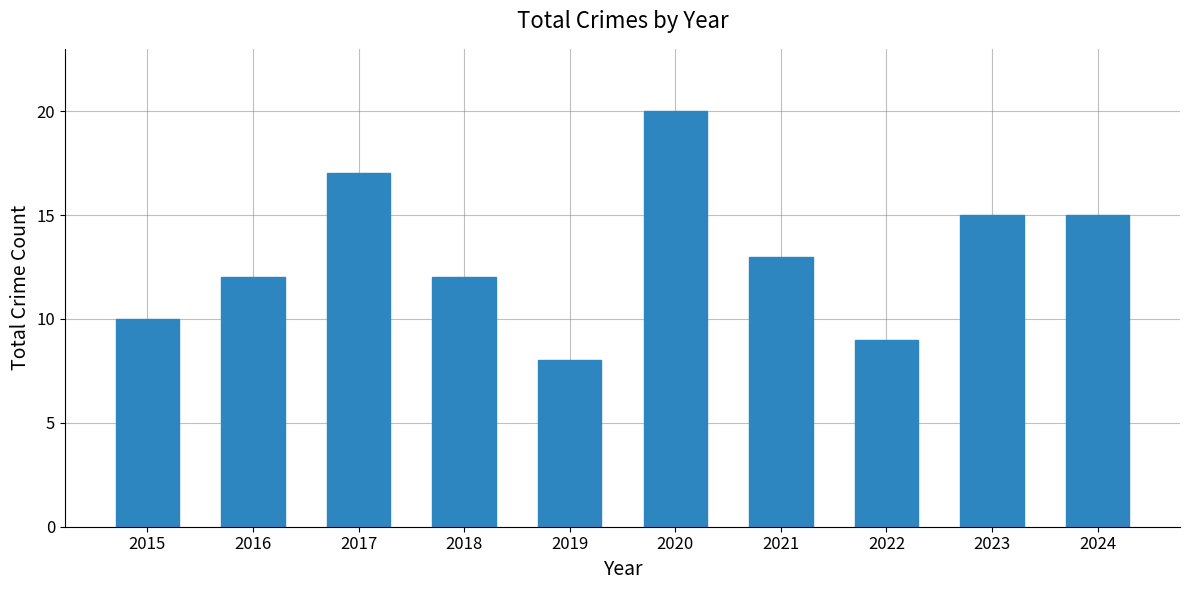

How many data points are less than 13?

5